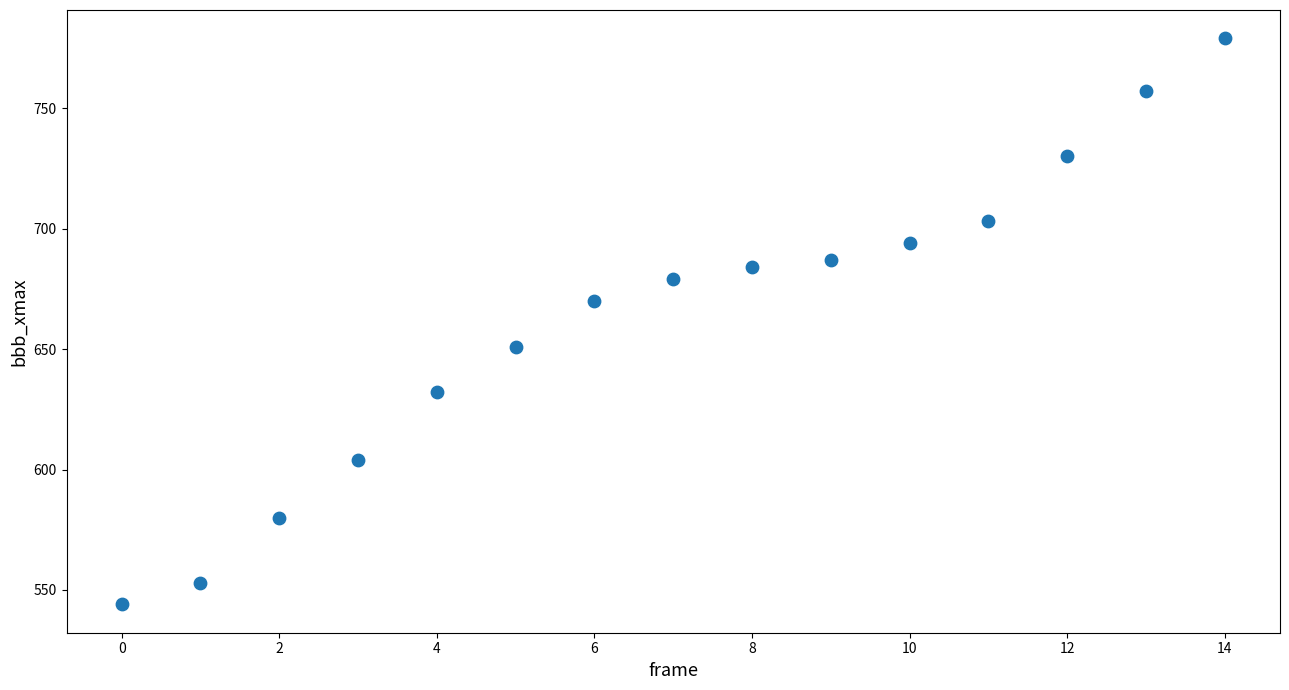

What is the range of Y values (max minus min)?

235